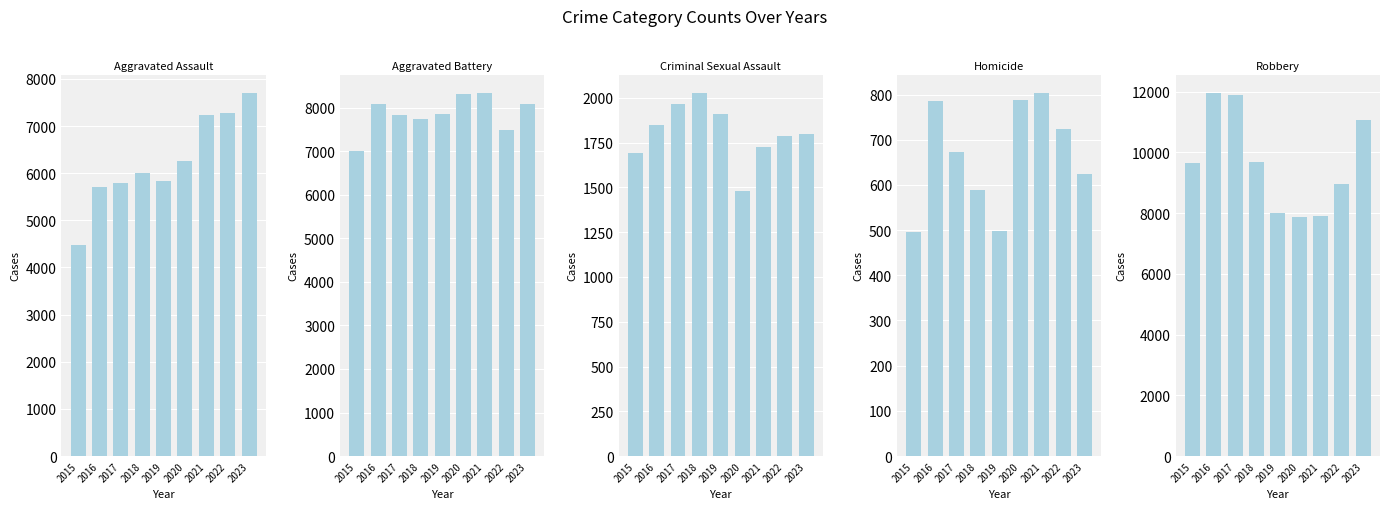

What is the highest value of the Aggravated Battery series?

8347